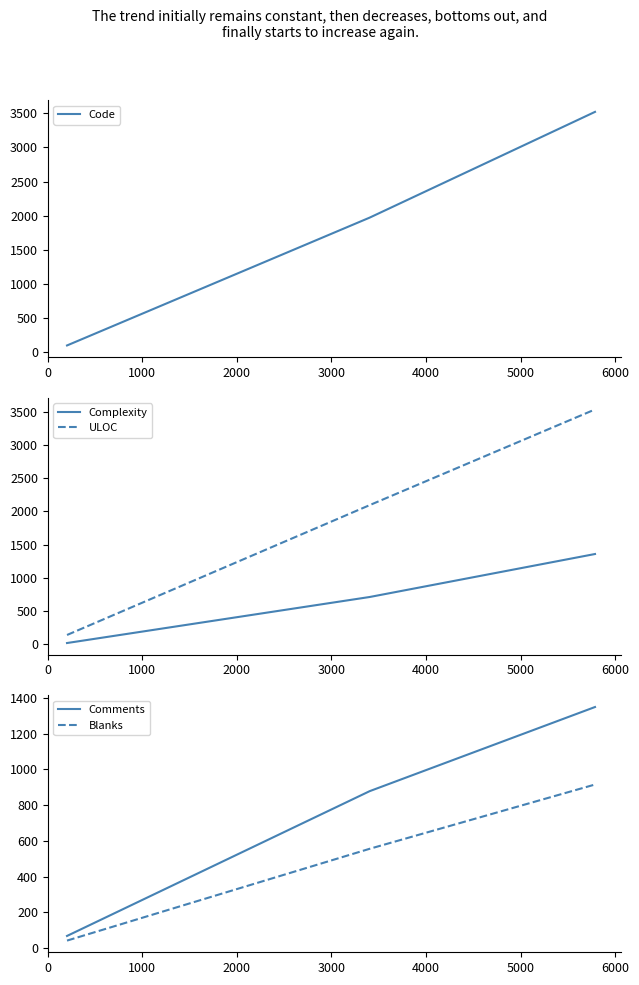

Reading right to left, extract all data points from this chart.

Code: 3523	1970	92
Complexity: 1358	712	20
ULOC: 3531	2093	141
Comments: 1348	878	69
Blanks: 915	556	43